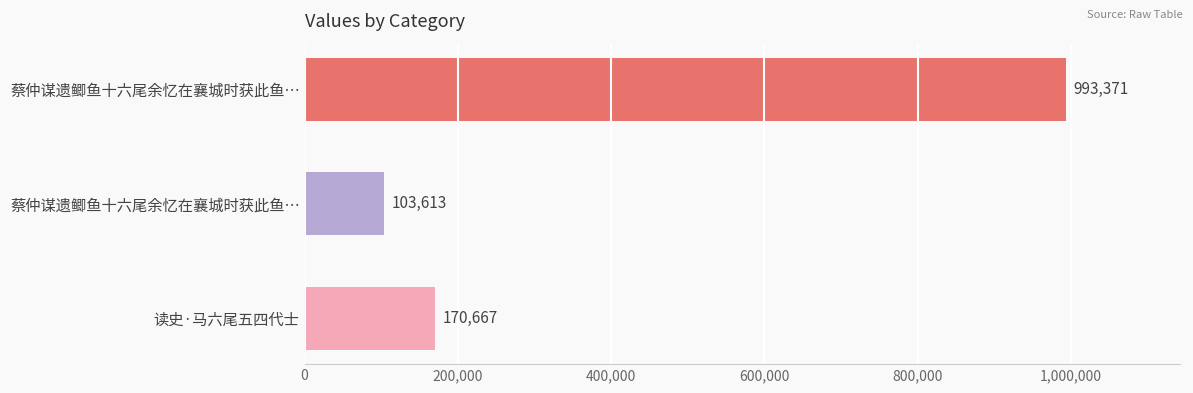

What is the difference between the maximum and minimum values?

889758